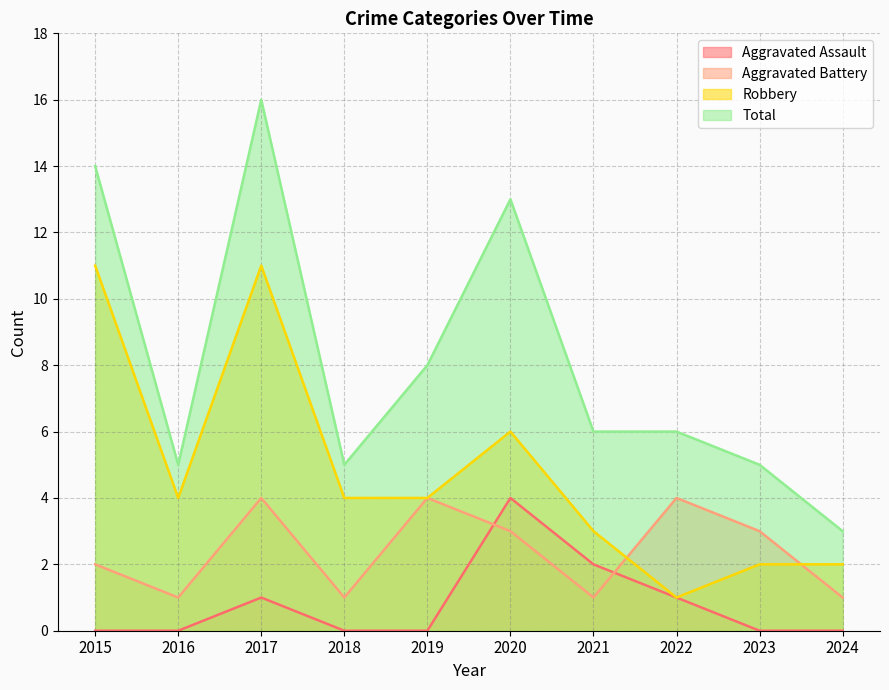

At which category does Aggravated Battery reach its first local peak?

2017